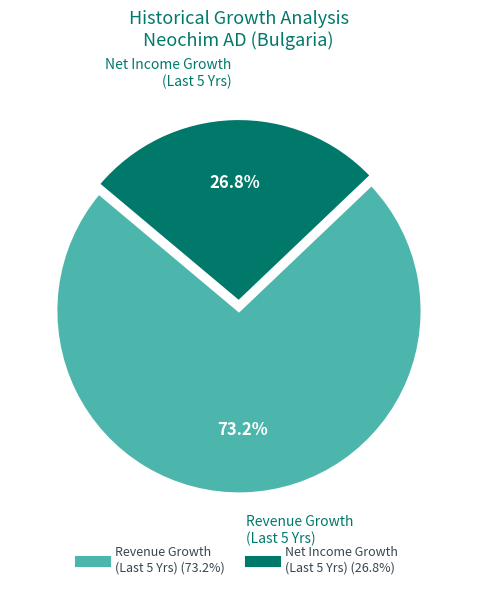

How many segments does this pie chart have?

2